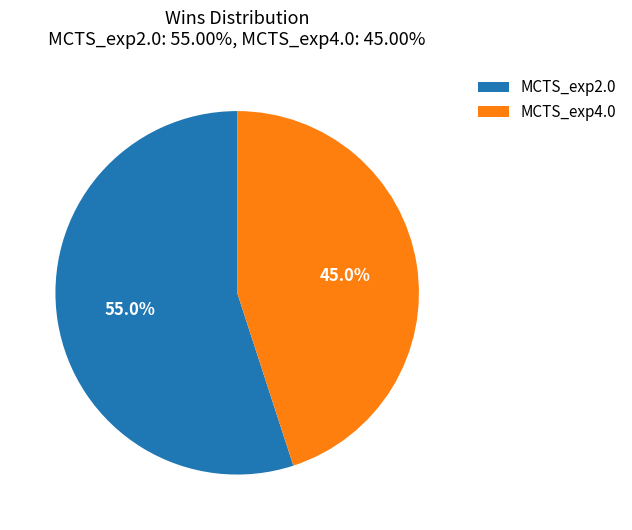

Does any single category account for the majority?

Yes